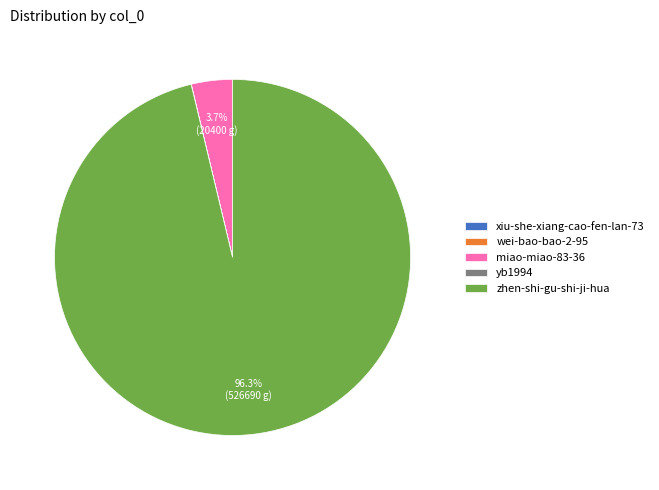

Which category accounts for the majority?

zhen-shi-gu-shi-ji-hua